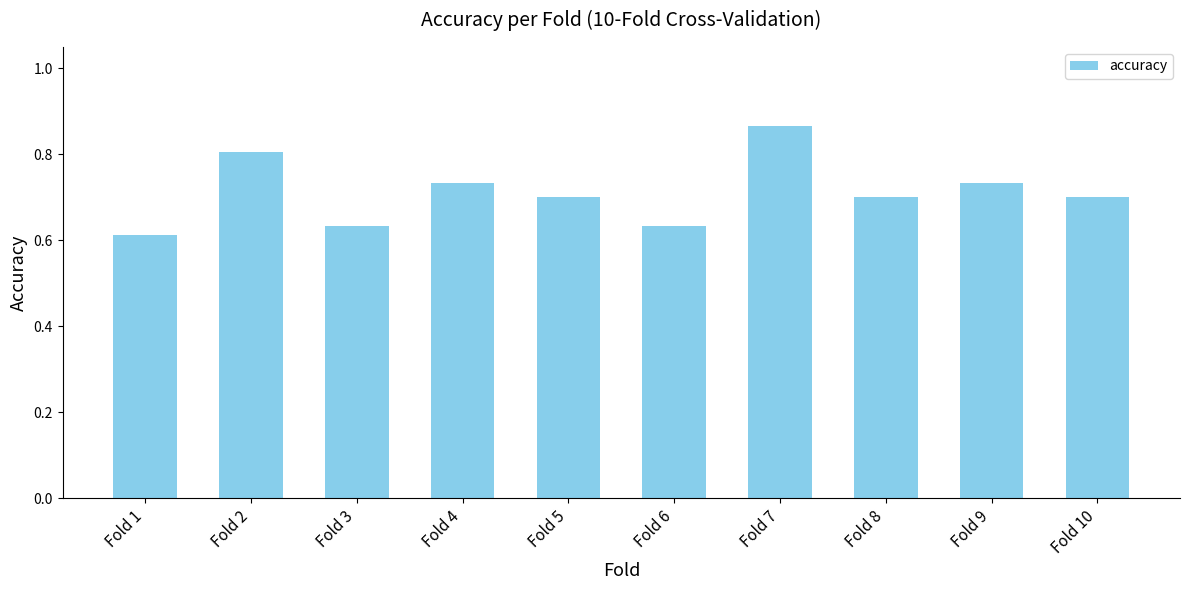

What is the difference between the maximum and minimum values?

0.3